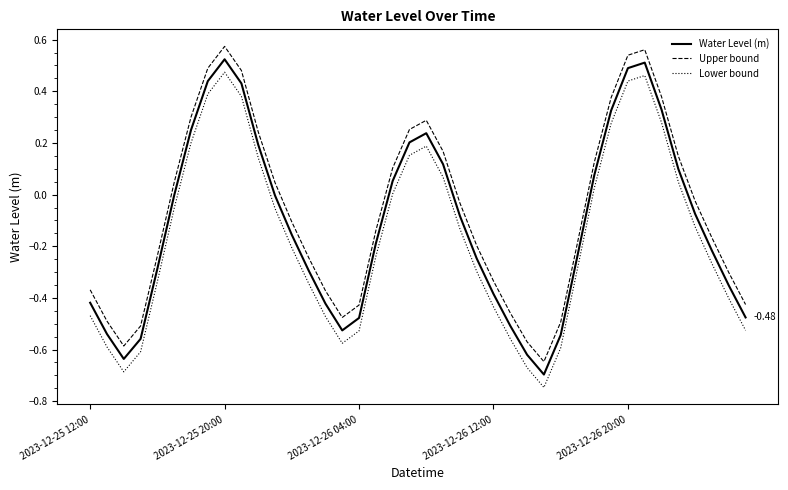

True or false: Upper bound and Water Level (m) intersect in this chart.

False